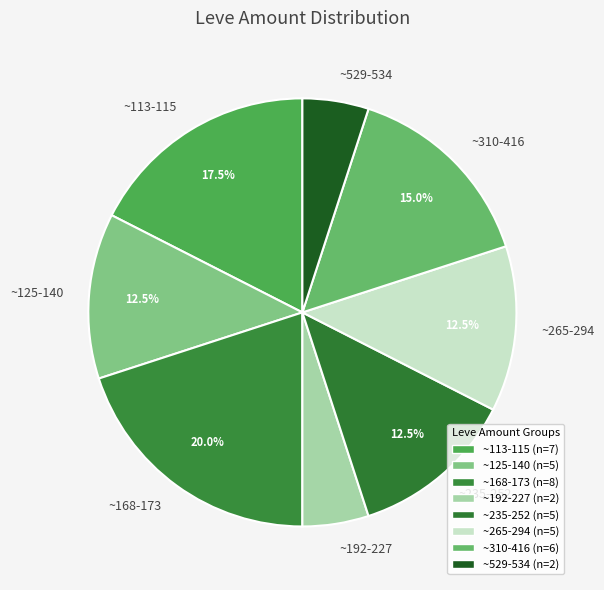

Between ~113-115 and ~235-252, which is larger?

~113-115